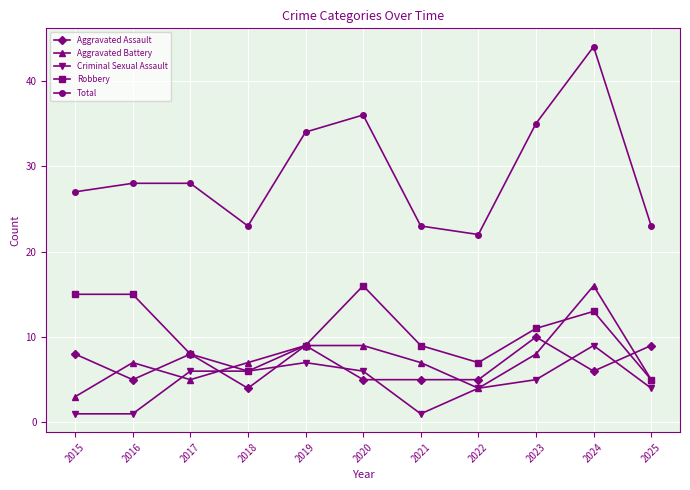

What is the greatest value displayed?

44